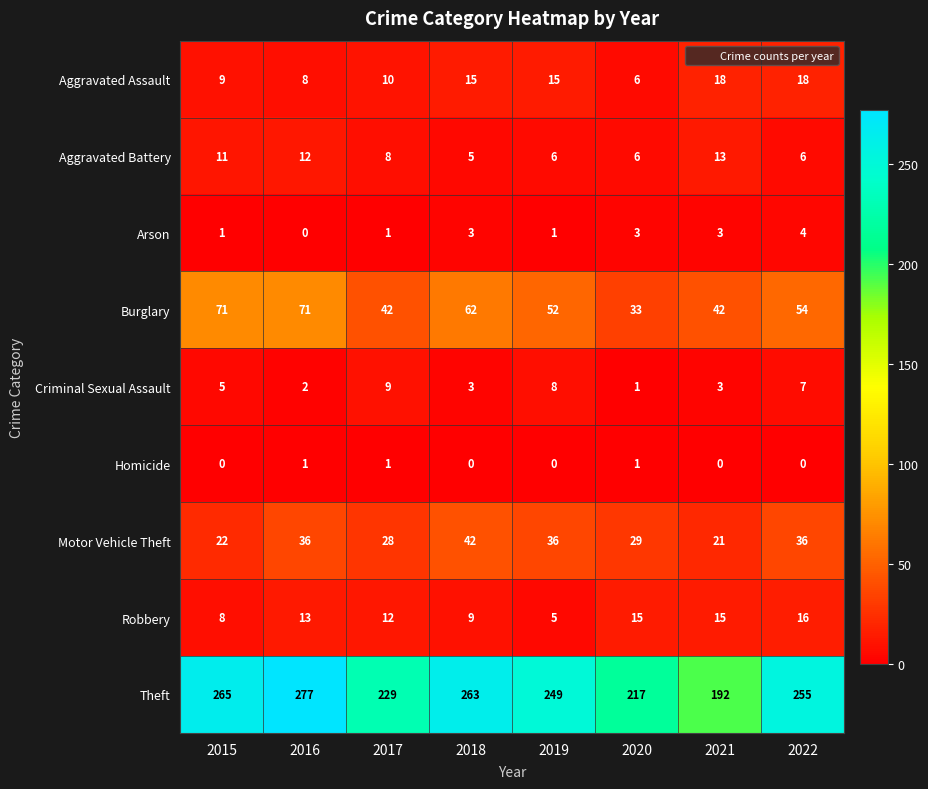

At 2015, list the series in order from smallest to largest.

Homicide, Arson, Criminal Sexual Assault, Robbery, Aggravated Assault, Aggravated Battery, Motor Vehicle Theft, Burglary, Theft